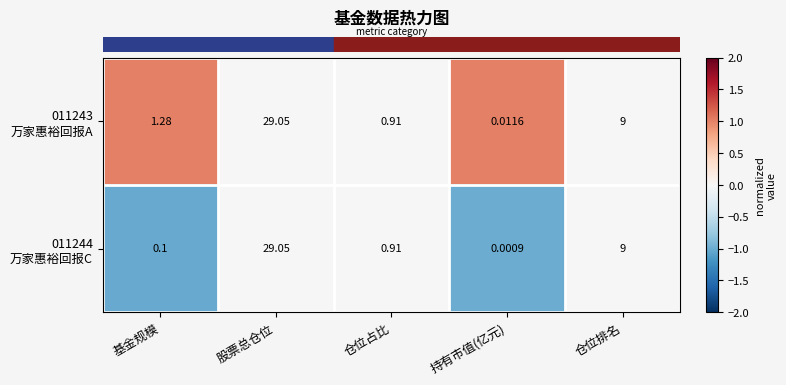

Which label corresponds to the smallest value in the chart?

持有市值(亿元)